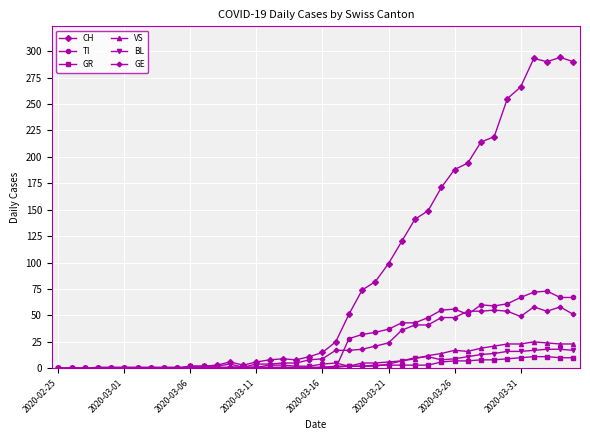

Which series has the largest range (max minus min)?

CH